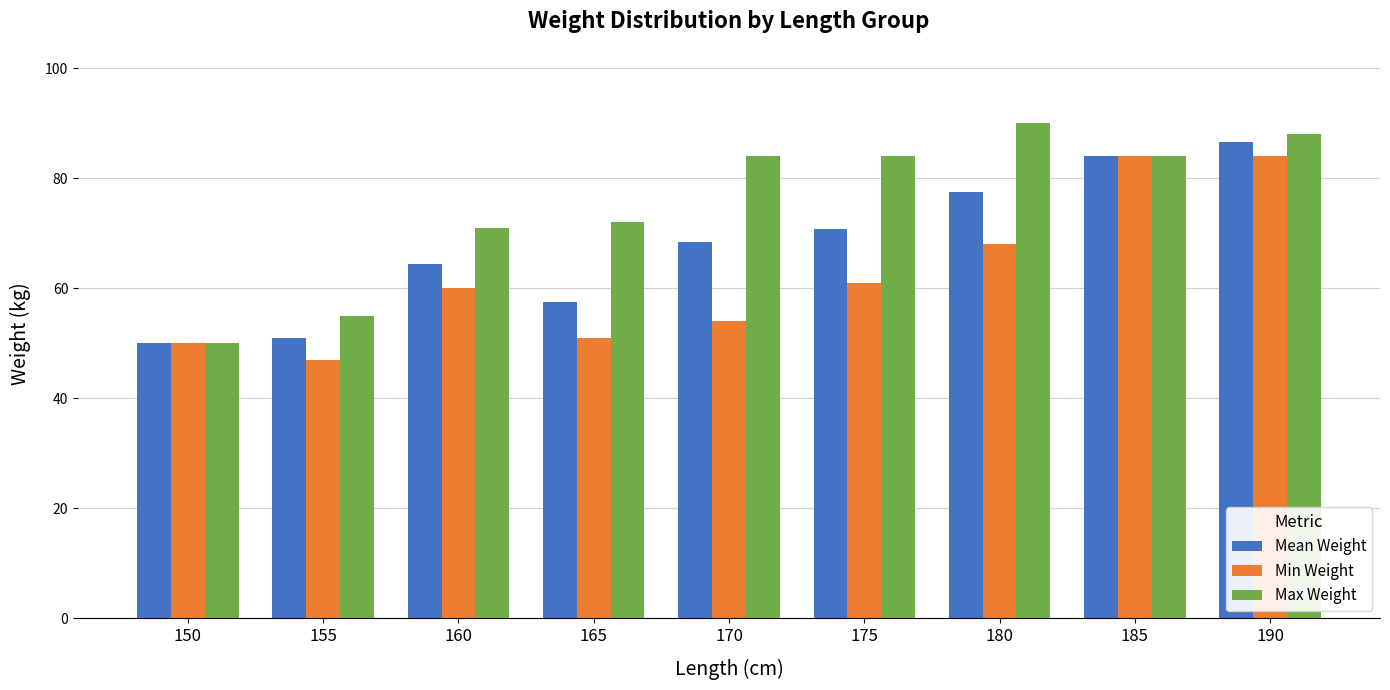

How many groups of bars are there?

9